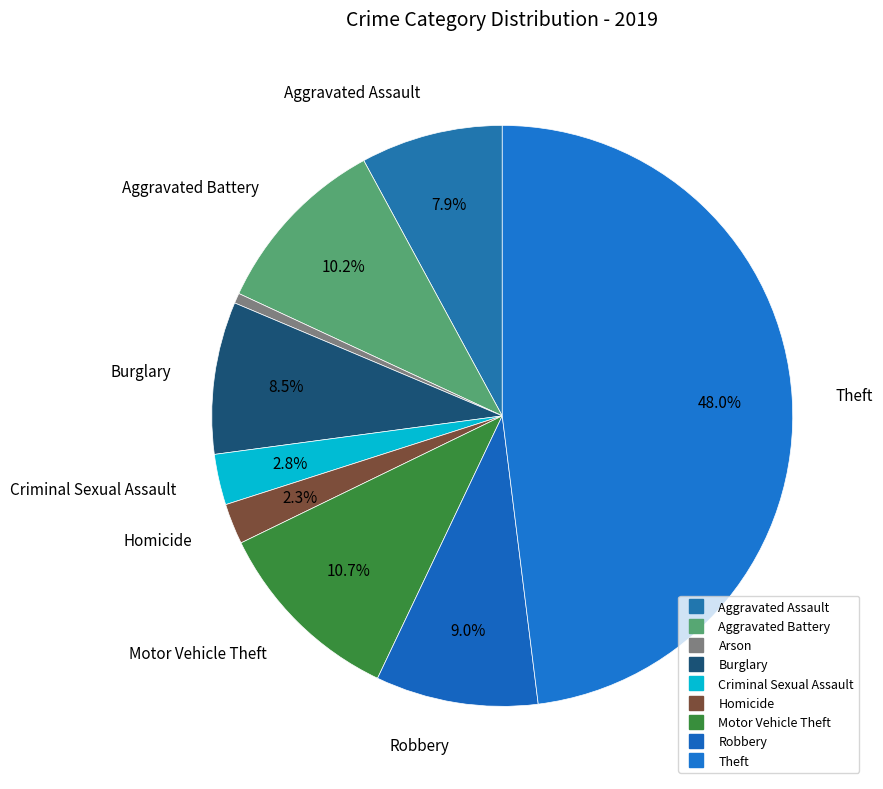

What is the total percentage of Homicide and Motor Vehicle Theft?

13.0%